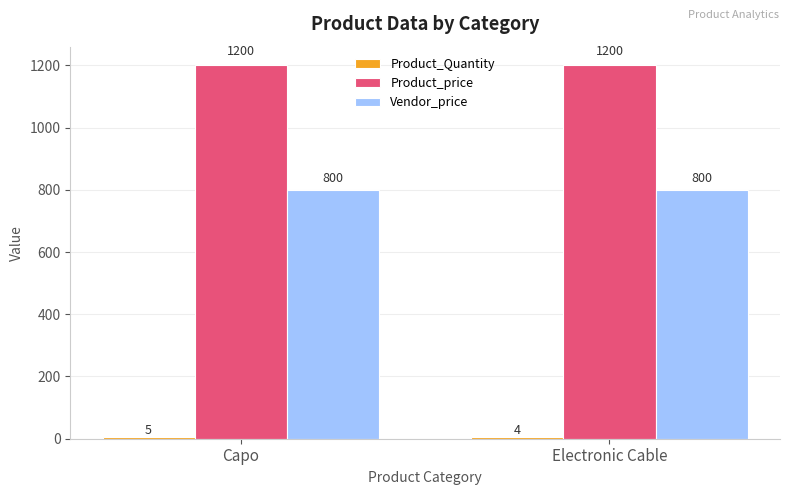

What is the smallest value displayed?

4